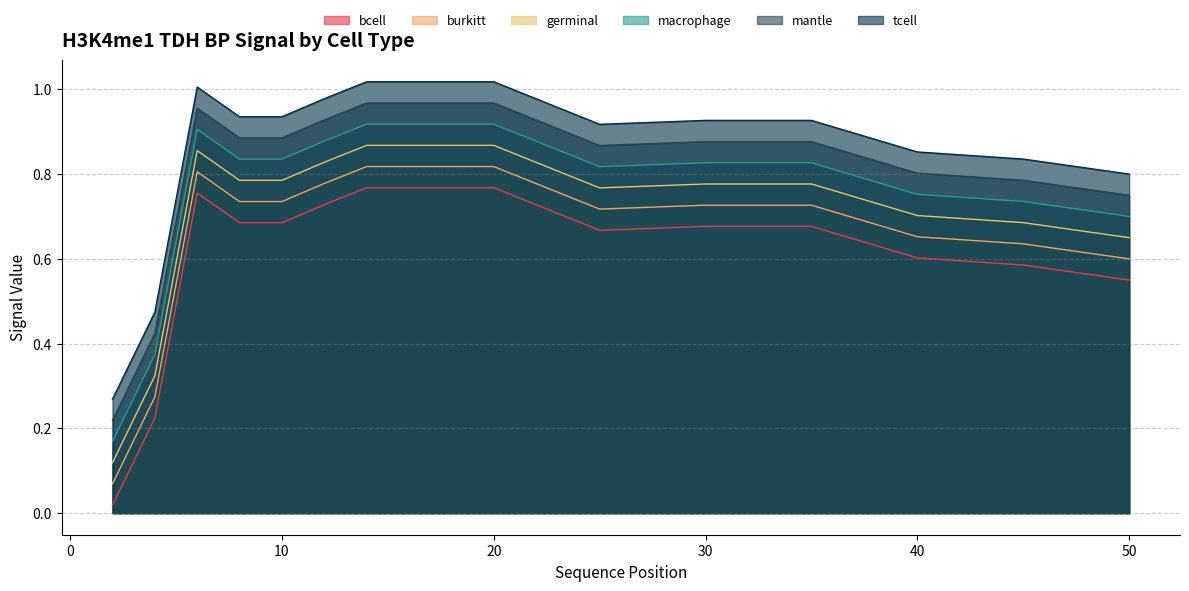

Where is germinal nearest to the value 0?

2